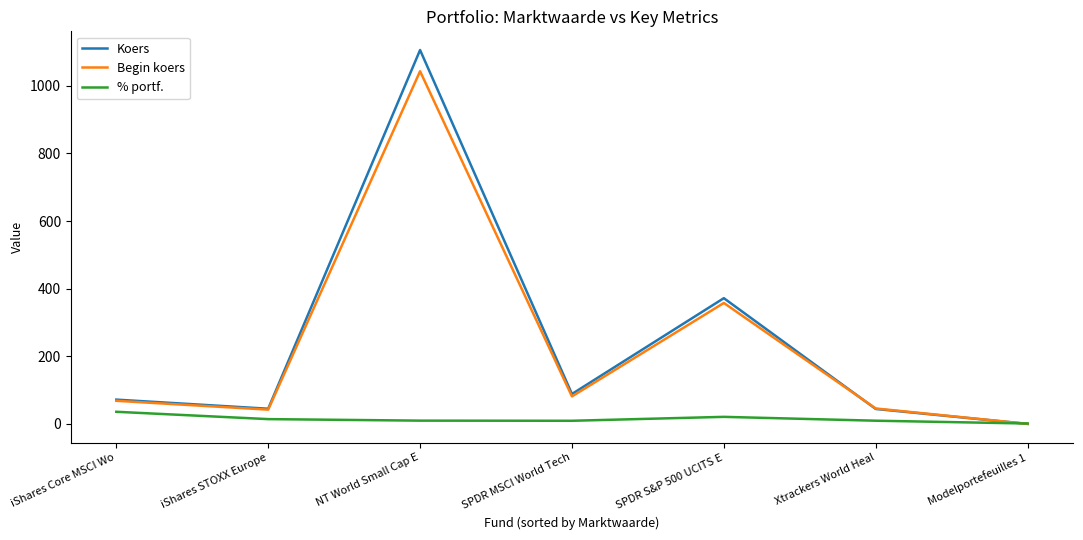

Count the number of categories in the chart.

7